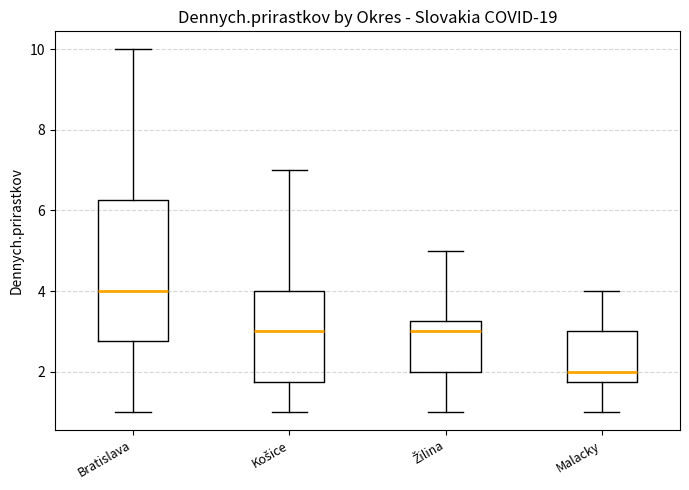

Reading left to right, read every box against the y-axis: the position of its median line, the range the box covers, and the ends of its whiskers. The values are not printed on the chart, so give them approximately, as read against the axis.

Bratislava: median 4.0, box 2.8 to 6.2, whiskers 1.0 to 10.0
Košice: median 3.0, box 1.8 to 4.0, whiskers 1.0 to 7.0
Žilina: median 3.0, box 2.0 to 3.2, whiskers 1.0 to 5.0
Malacky: median 2.0, box 1.8 to 3.0, whiskers 1.0 to 4.0